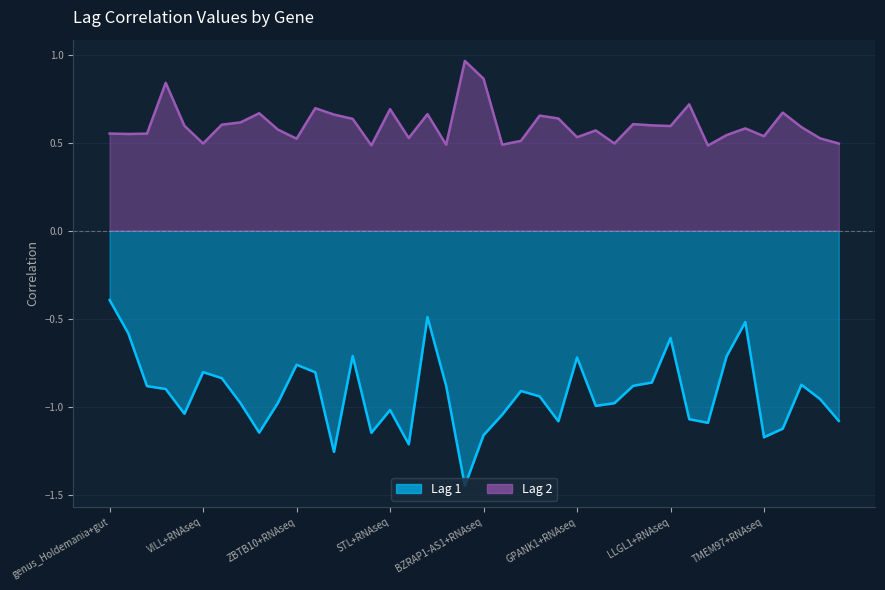

Which series has the widest spread of values?

Lag 1